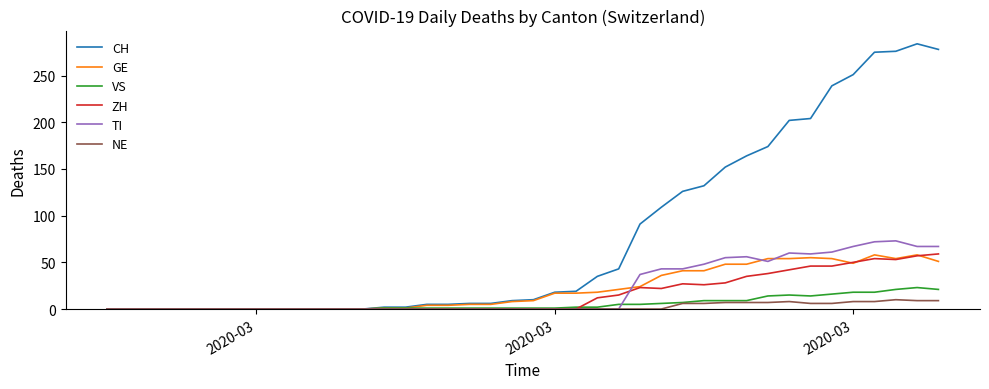

Which series has the largest total across all categories?

CH